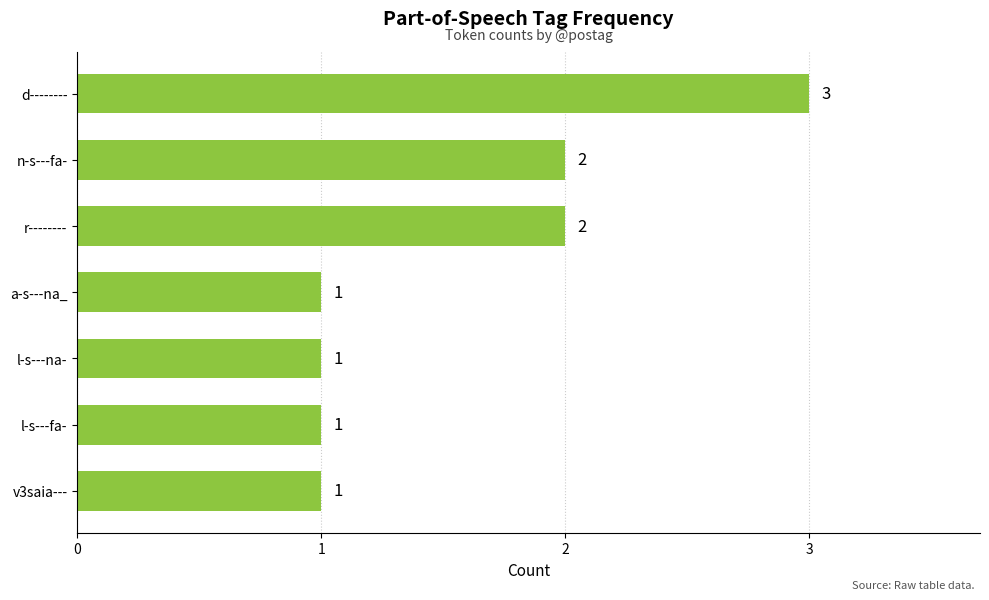

The value at n-s---fa- is 2. True or false?

True